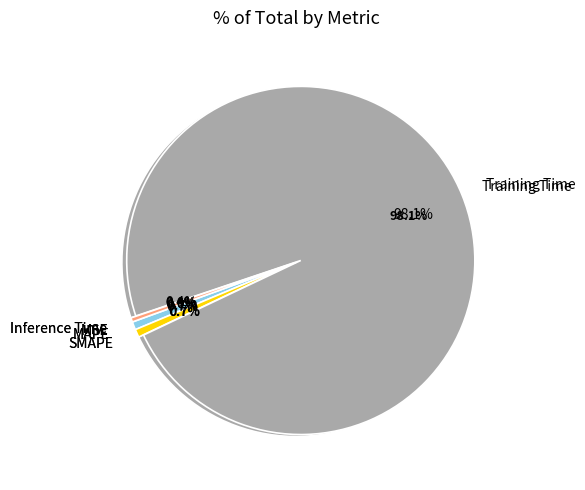

True or false: Inference Time accounts for 0% of the total.

True